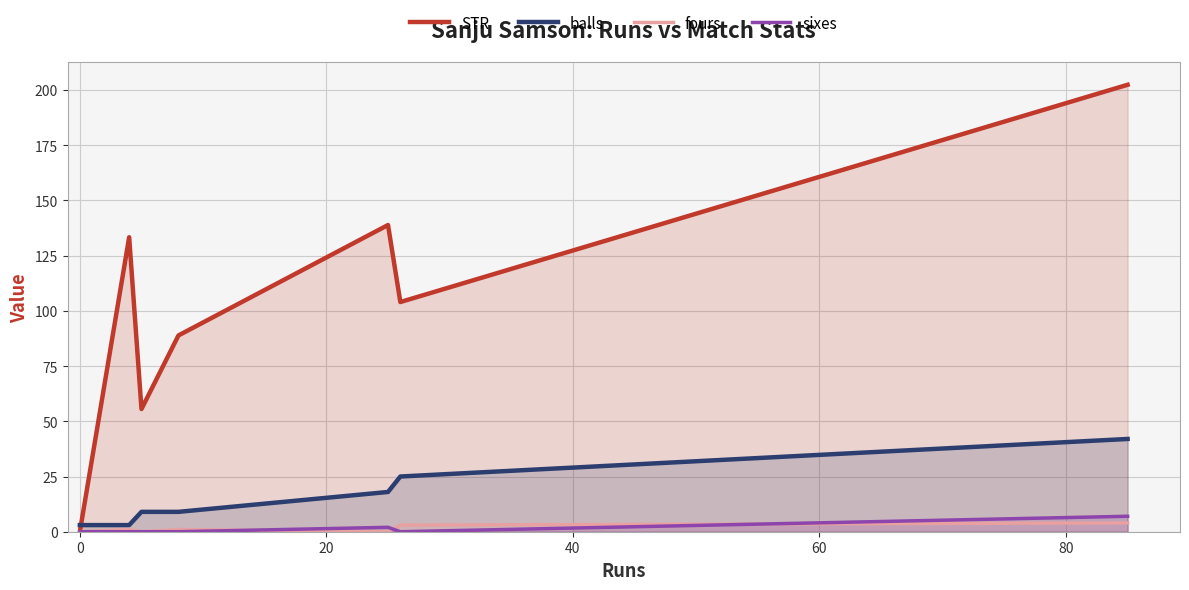

How many interior local valleys does the STR series have?

2